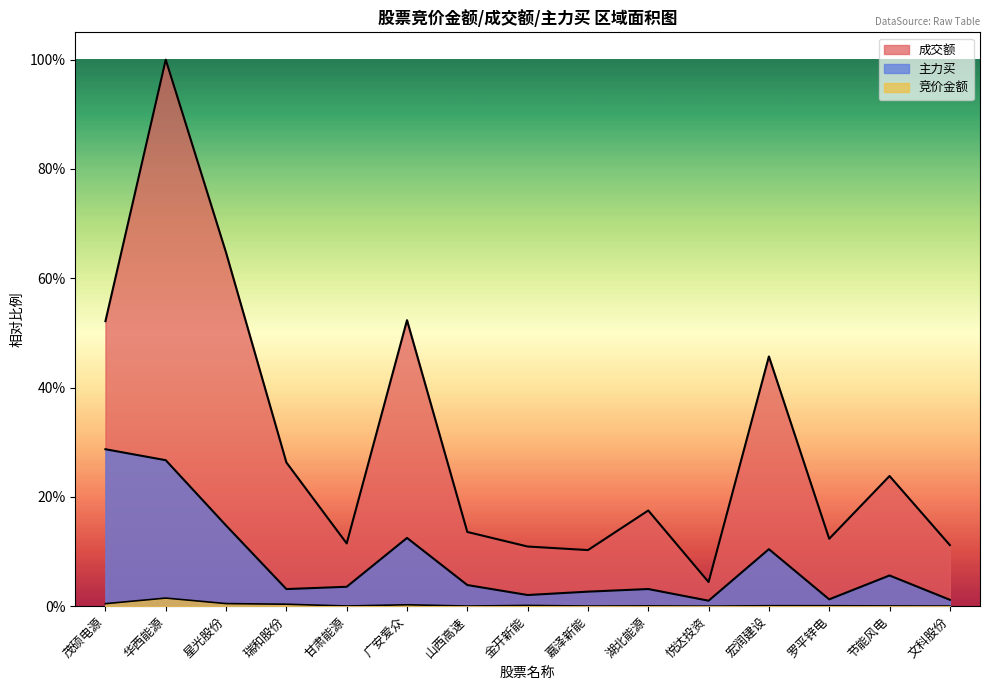

Reading left to right, transcribe all the data shown in this chart.

竞价金额: 茂硕电源=0.0	华西能源=0.0	星光股份=0.0	瑞和股份=0.0	甘肃能源=0.0	广安爱众=0.0	山西高速=0.0	金开新能=0.0	嘉泽新能=0.0	湖北能源=0.0	悦达投资=0.0	宏润建设=0.0	罗平锌电=0.0	节能风电=0.0	文科股份=0.0
成交额: 茂硕电源=0.5	华西能源=1.0	星光股份=0.6	瑞和股份=0.3	甘肃能源=0.1	广安爱众=0.5	山西高速=0.1	金开新能=0.1	嘉泽新能=0.1	湖北能源=0.2	悦达投资=0.0	宏润建设=0.5	罗平锌电=0.1	节能风电=0.2	文科股份=0.1
主力买: 茂硕电源=0.3	华西能源=0.3	星光股份=0.1	瑞和股份=0.0	甘肃能源=0.0	广安爱众=0.1	山西高速=0.0	金开新能=0.0	嘉泽新能=0.0	湖北能源=0.0	悦达投资=0.0	宏润建设=0.1	罗平锌电=0.0	节能风电=0.1	文科股份=0.0